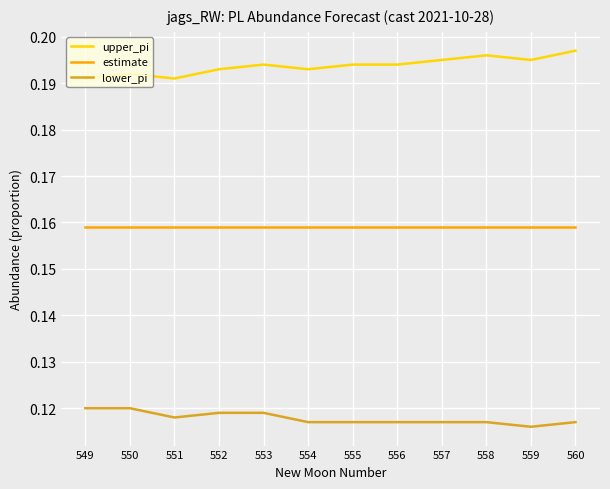

True or false: upper_pi and lower_pi intersect in this chart.

False